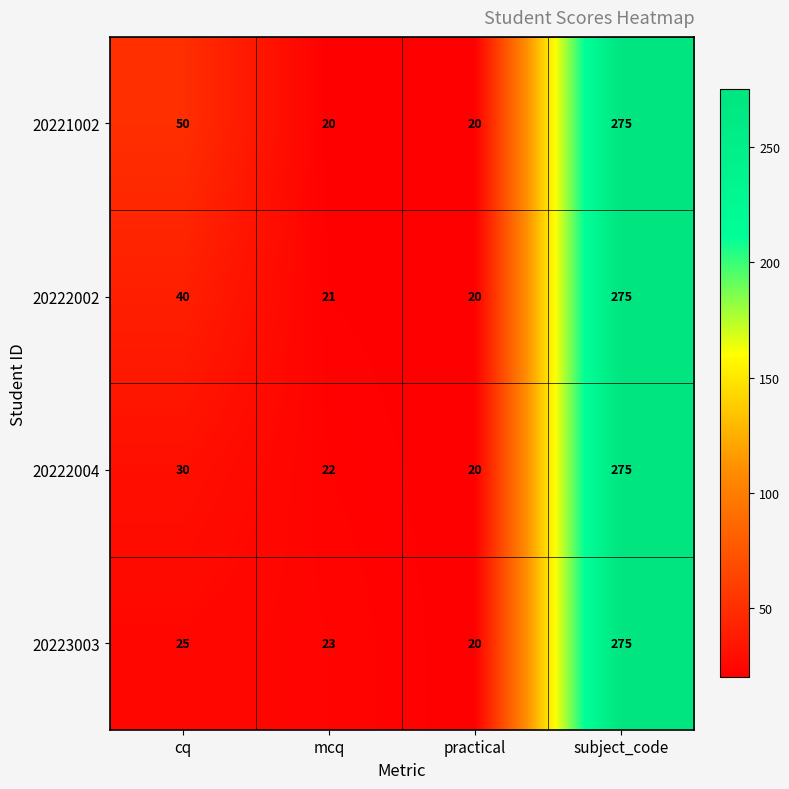

List the series in order of their overall mean, highest first.

20221002, 20222002, 20222004, 20223003